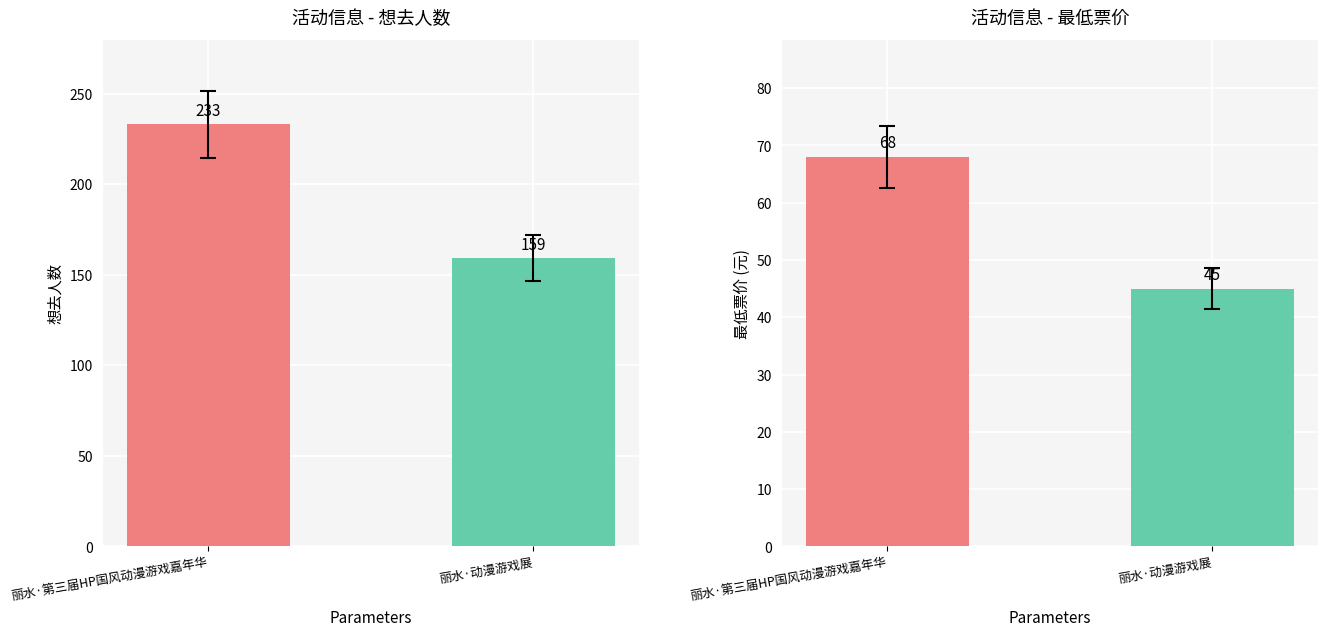

Is it true that 想去人数 equals 233 at 丽水·第三届HP国风动漫游戏嘉年华?

True